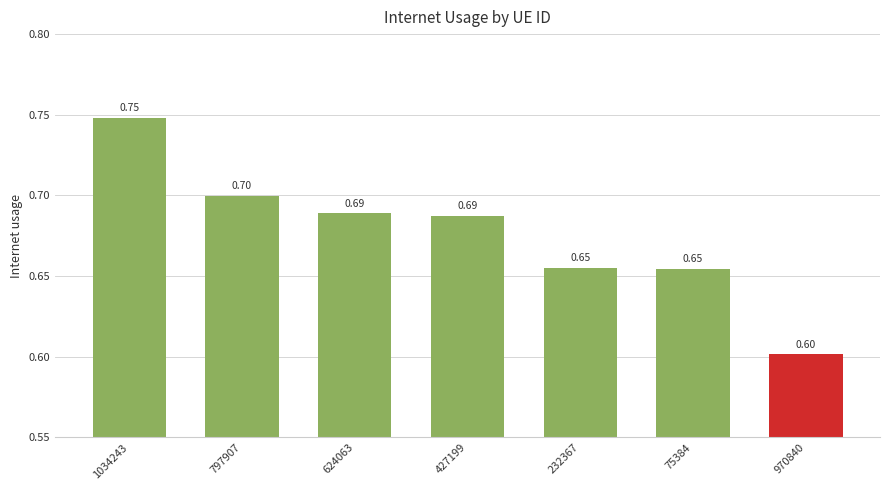

Which has a higher value, 427199 or 1034243?

1034243